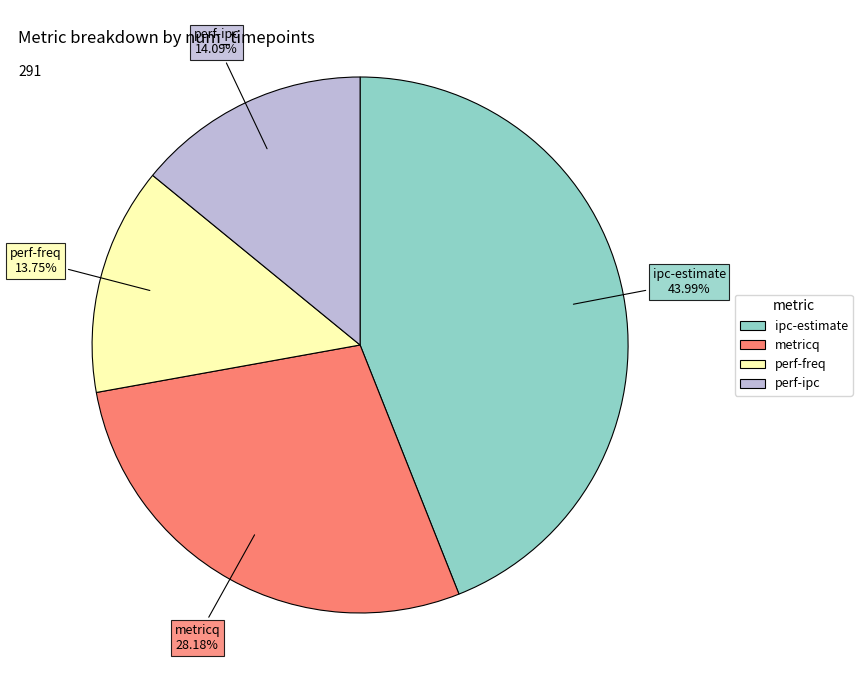

What percentage is NOT represented by metricq?

71.8%